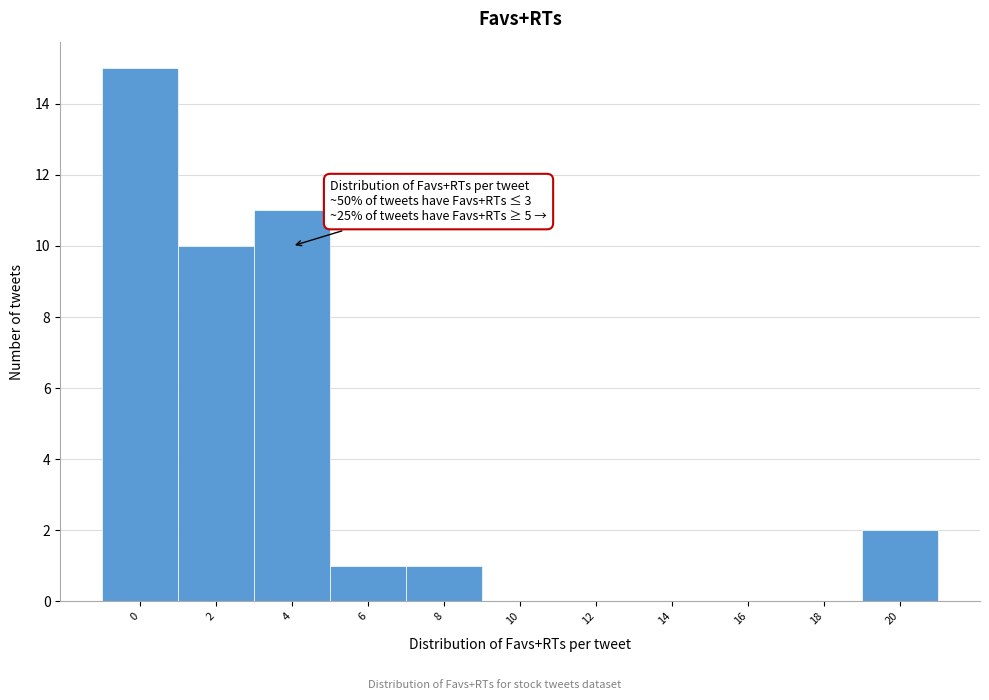

Reading right to left, list all the values displayed in this chart.

20=2	18=0	16=0	14=0	12=0	10=0	8=1	6=1	4=11	2=10	0=15